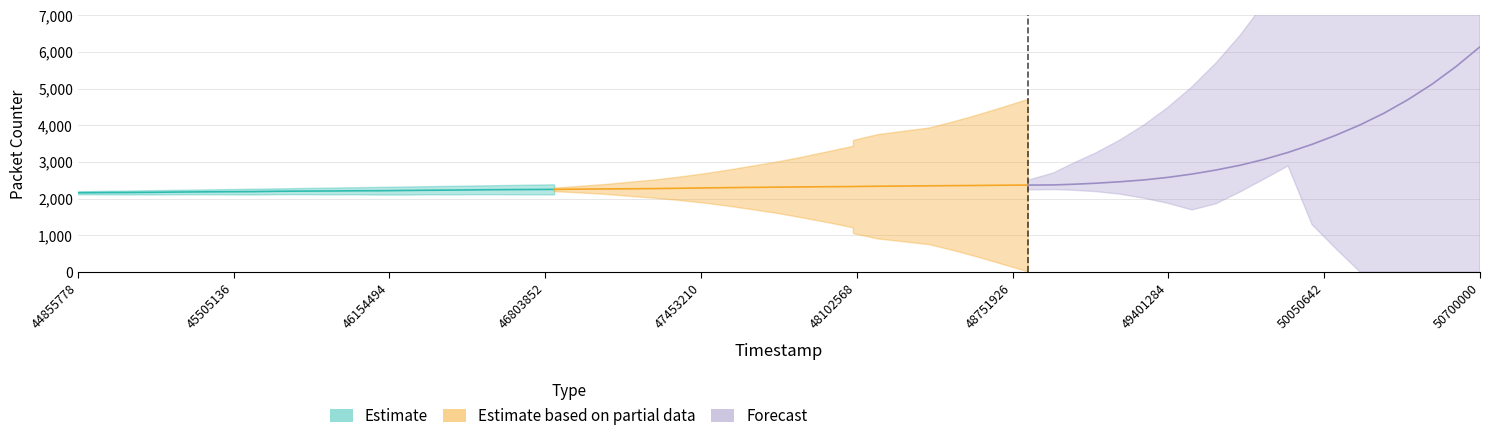

Does the chart display data point markers on the line(s)?

No